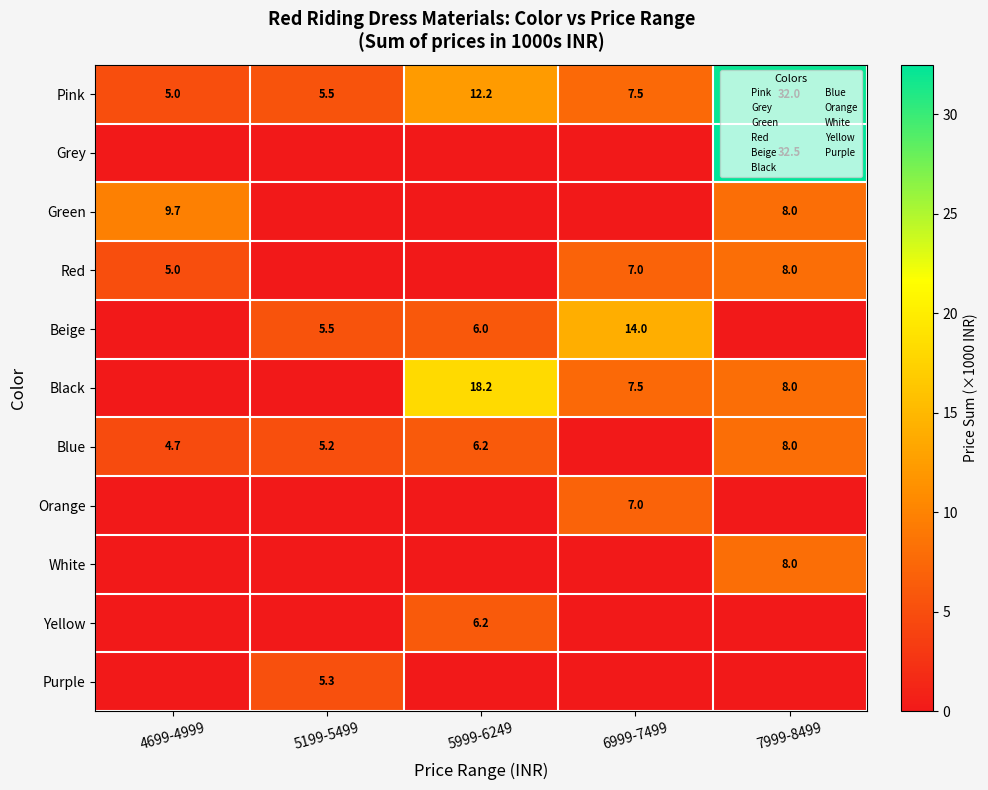

Which label corresponds to the largest value in the chart?

7999-8499